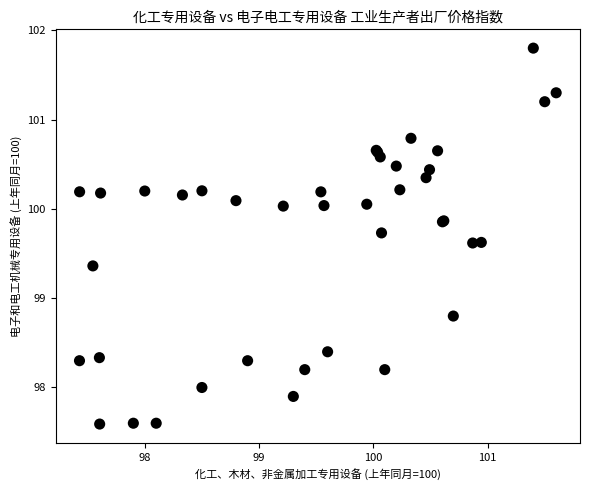

What Y value in the scatter plot is closest to 99?

98.8